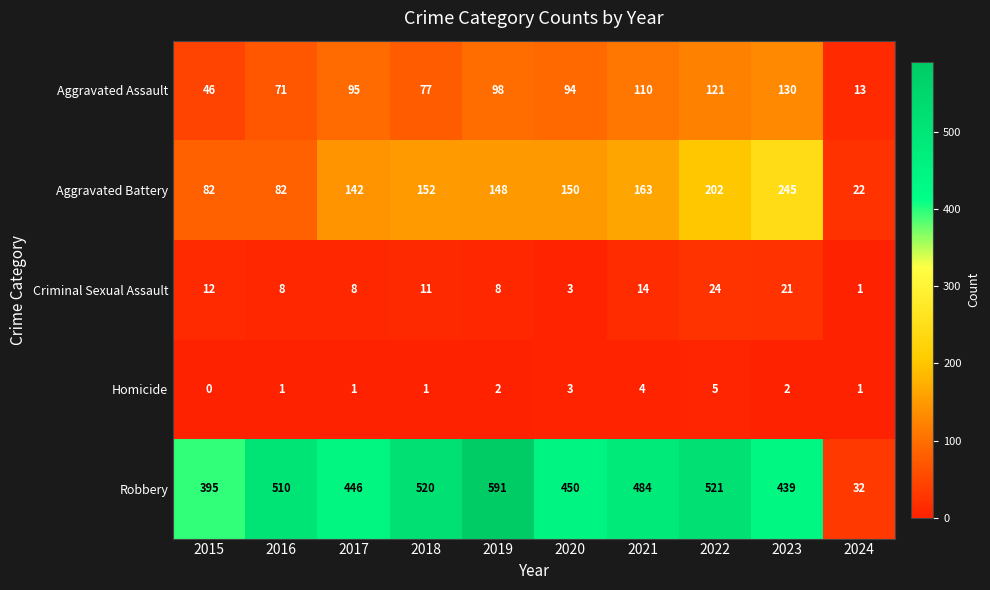

Count the number of data series in this chart.

5